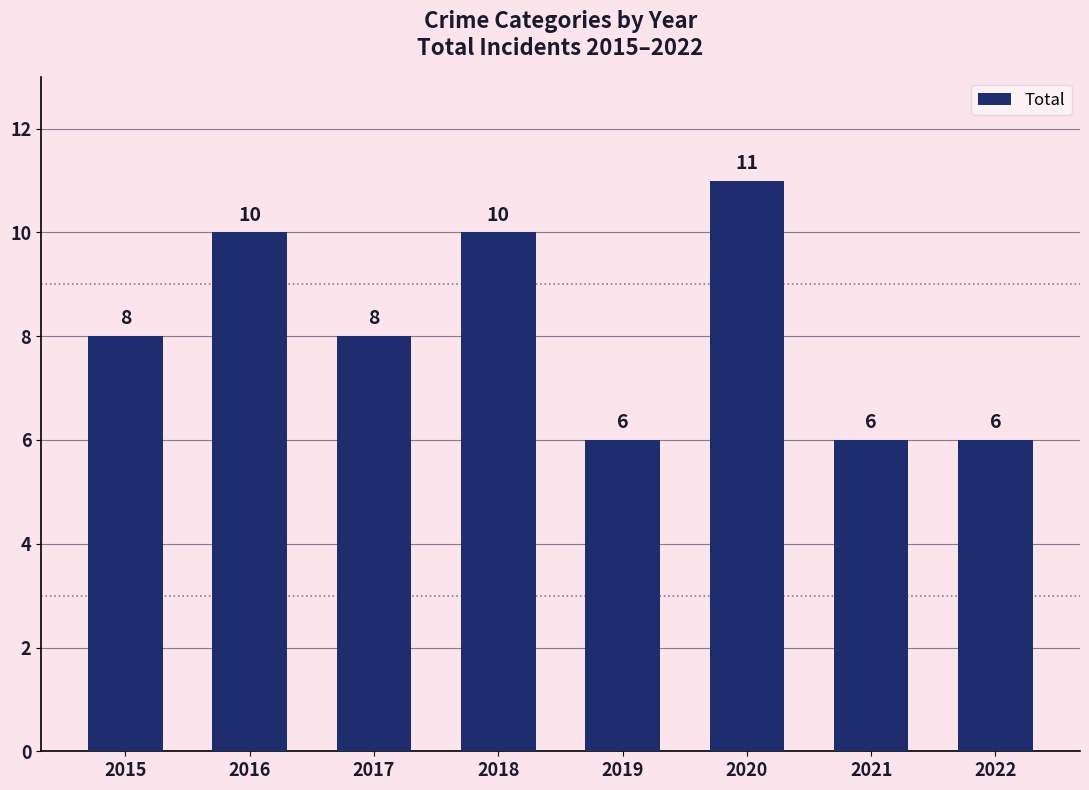

What is the average value?

8